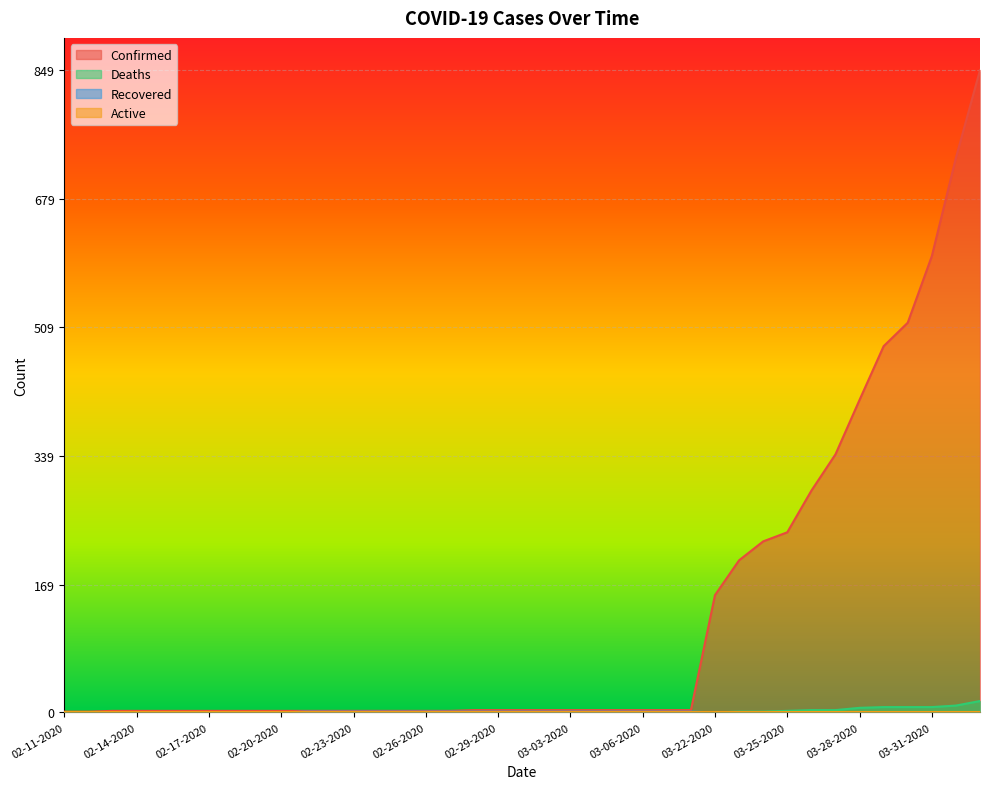

What is the sum of all Confirmed values?

5113